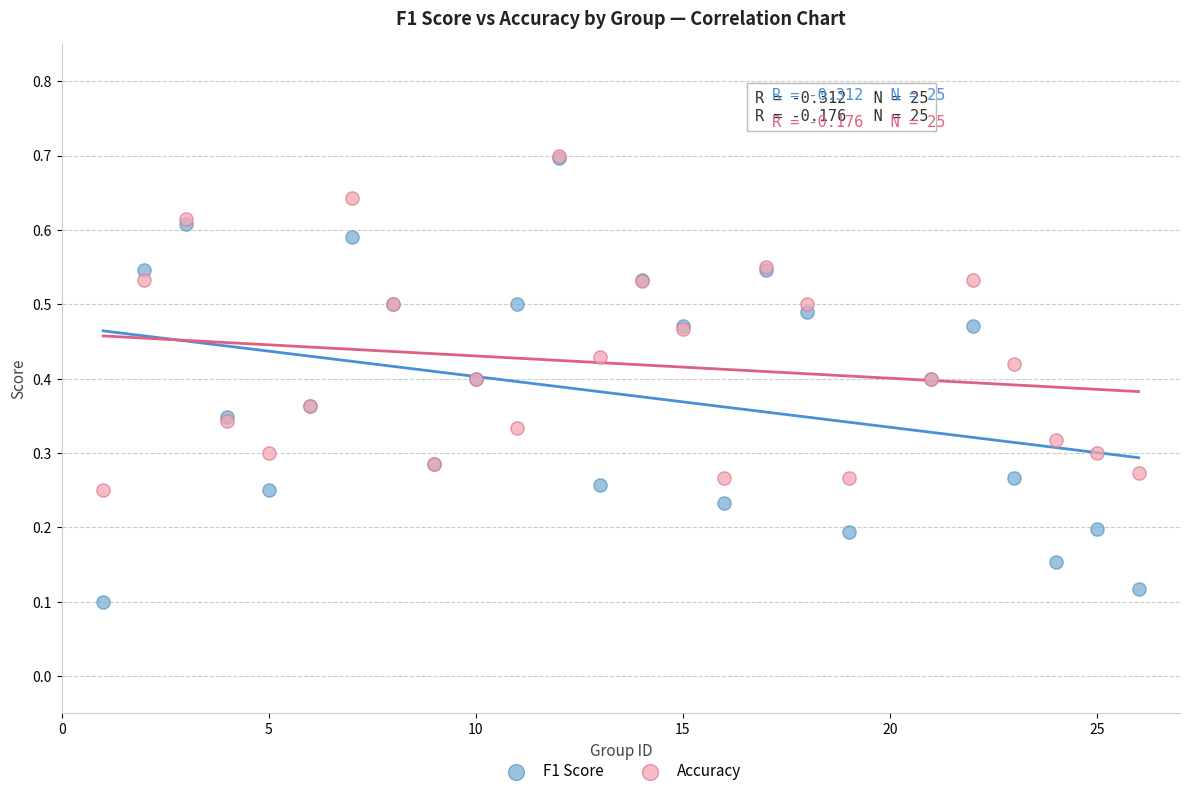

What are all the series names shown in the legend?

F1 Score, Accuracy